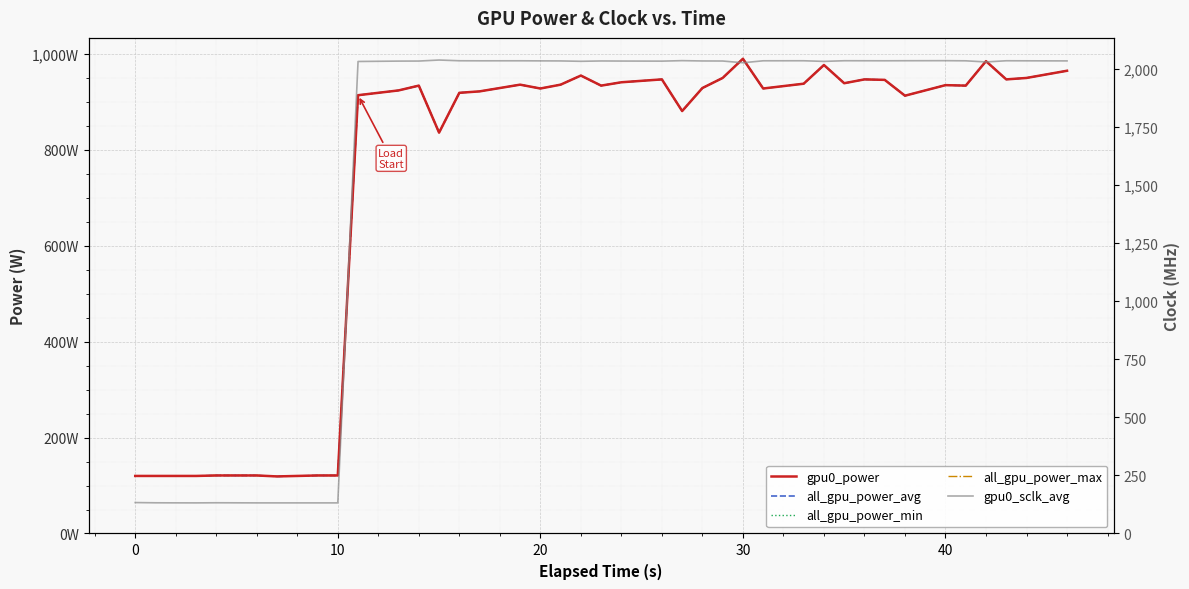

How many values in the gpu0_power series exceed 934?

17